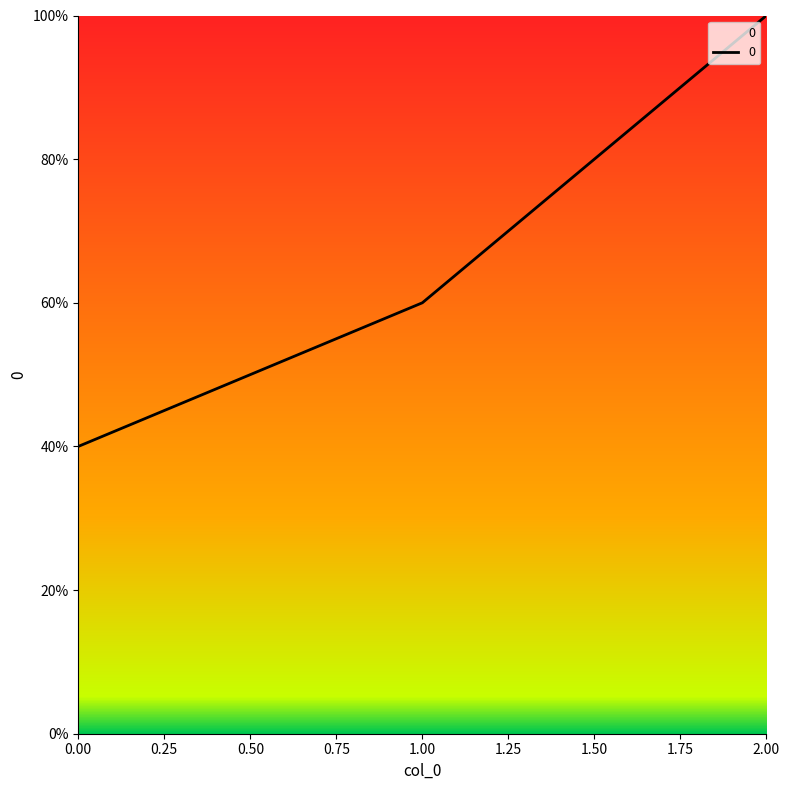

List the labels in order of value, largest first.

2.00, 1.00, 0.00